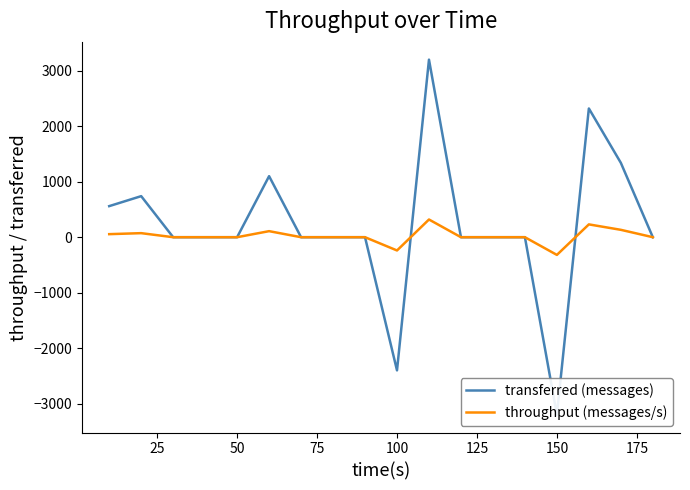

At how many categories does at least one series exceed -2705?

18